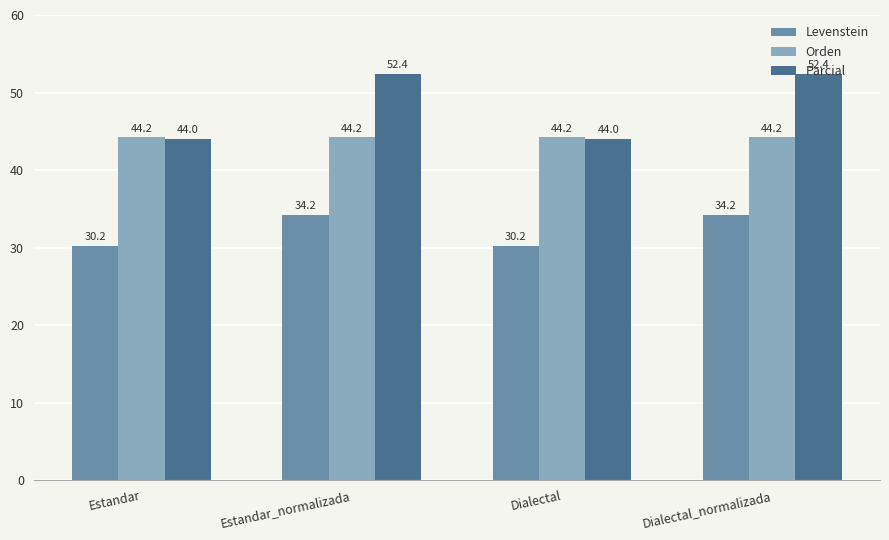

Which series has the largest range (max minus min)?

Parcial